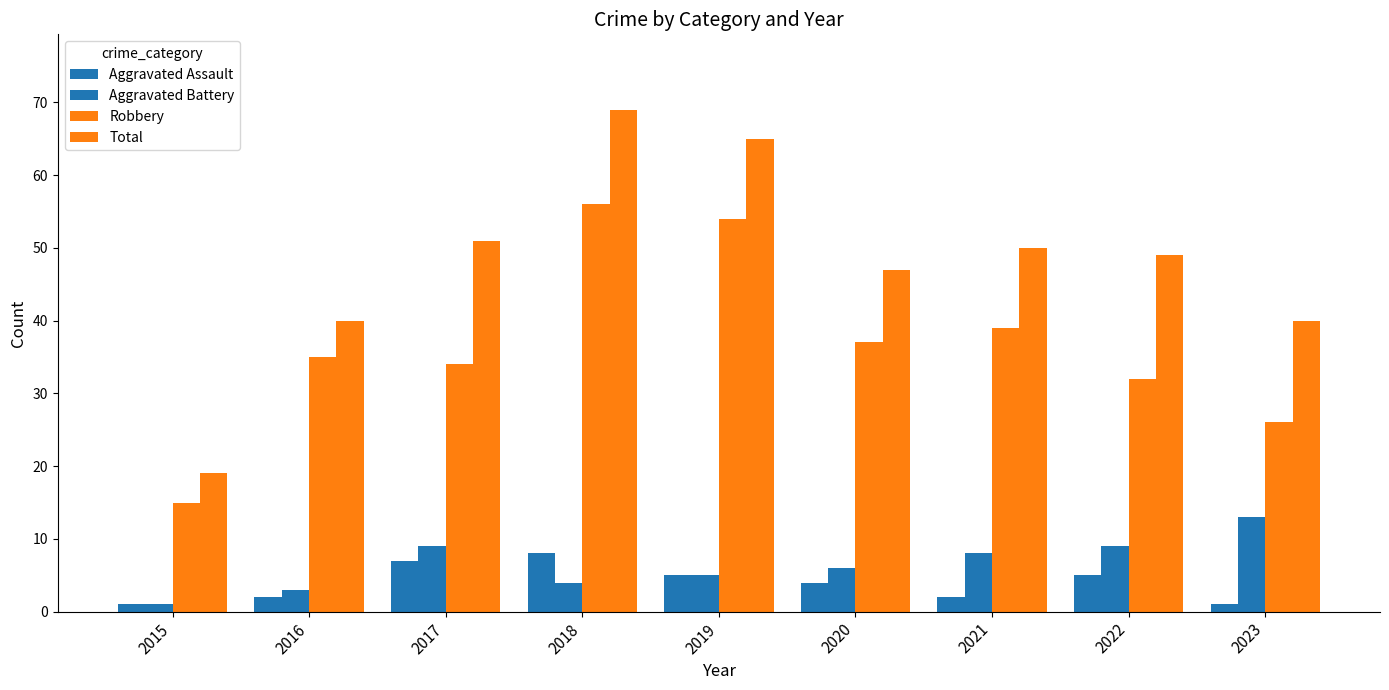

What is the difference between the maximum and minimum values in the Aggravated Battery series?

12